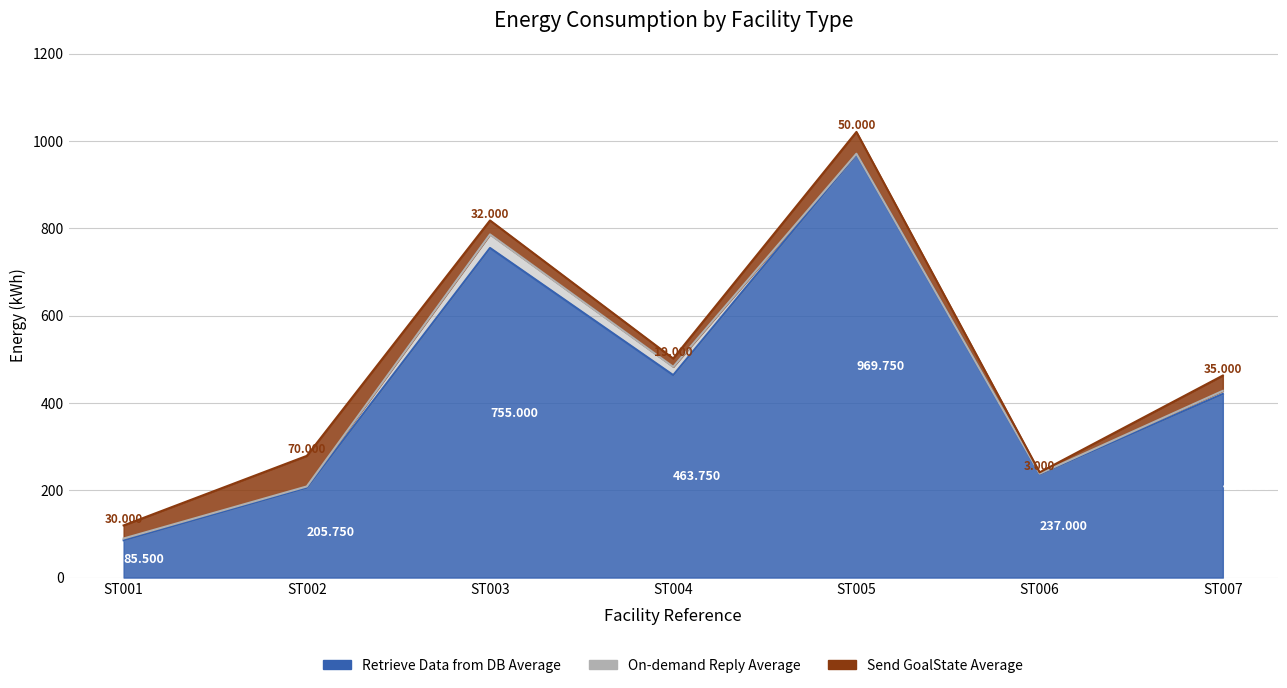

At which label does On-demand Reply Average first exceed 4?

ST003